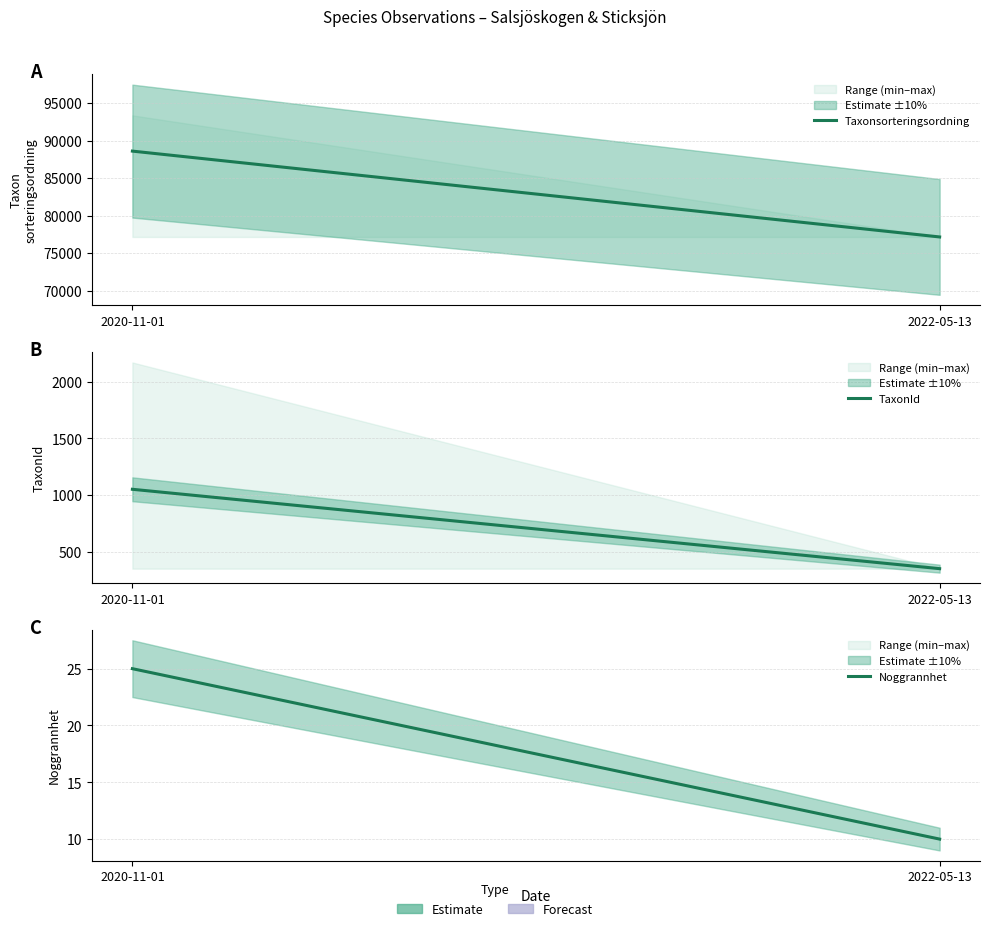

The Taxonsorteringsordning series shows 88605.0 at 2020-11-01. True or false?

True